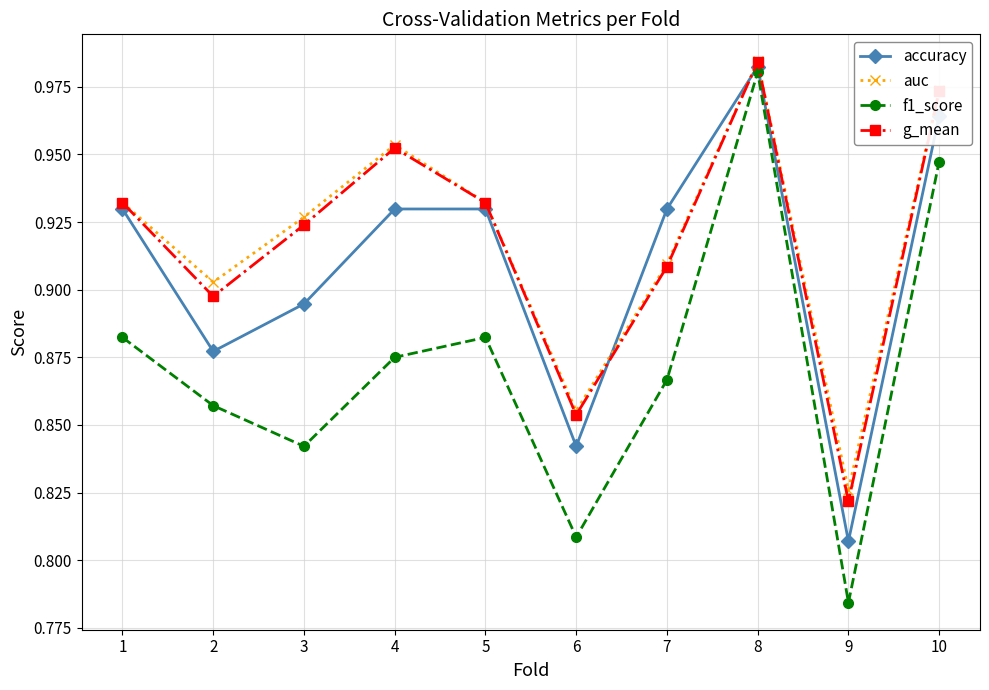

Which series has the widest spread of values?

f1_score